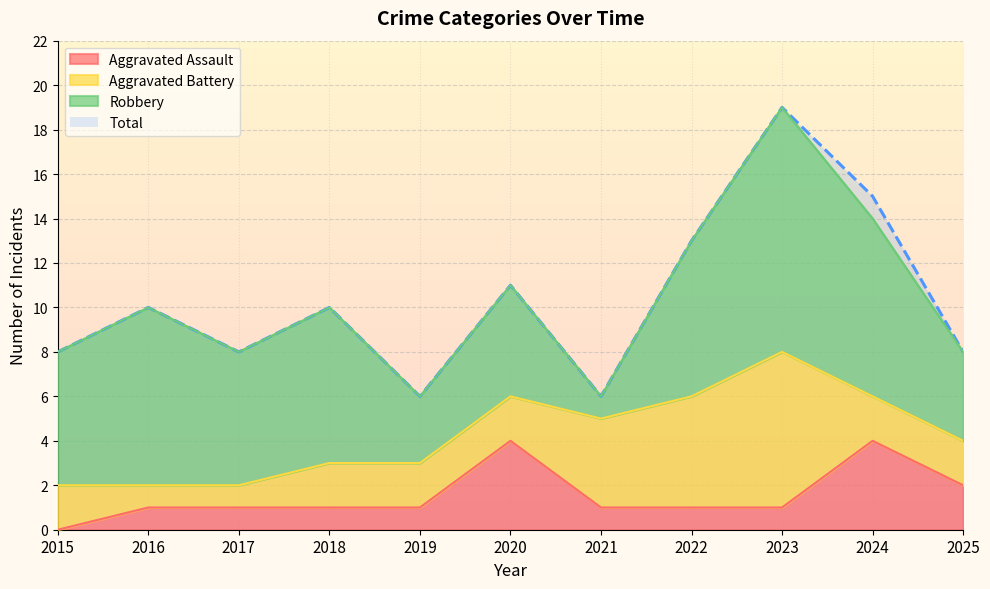

How many positive values does the Aggravated Assault series have?

10